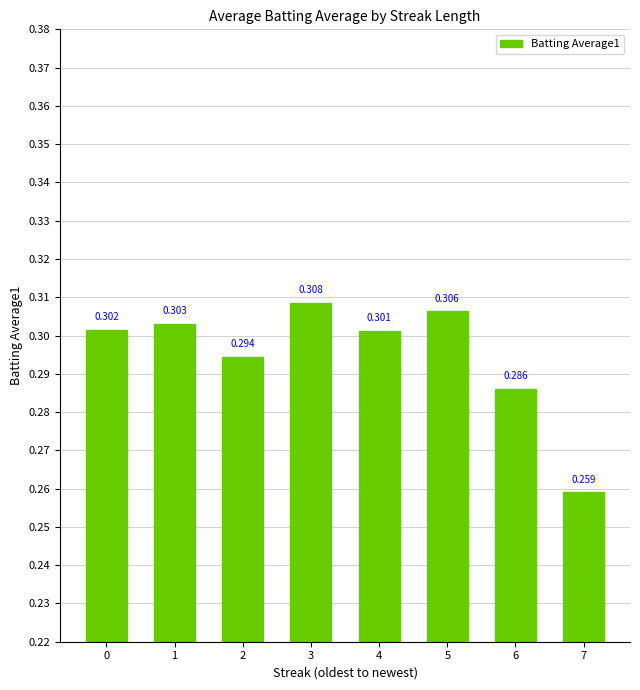

Are the bars horizontal?

No